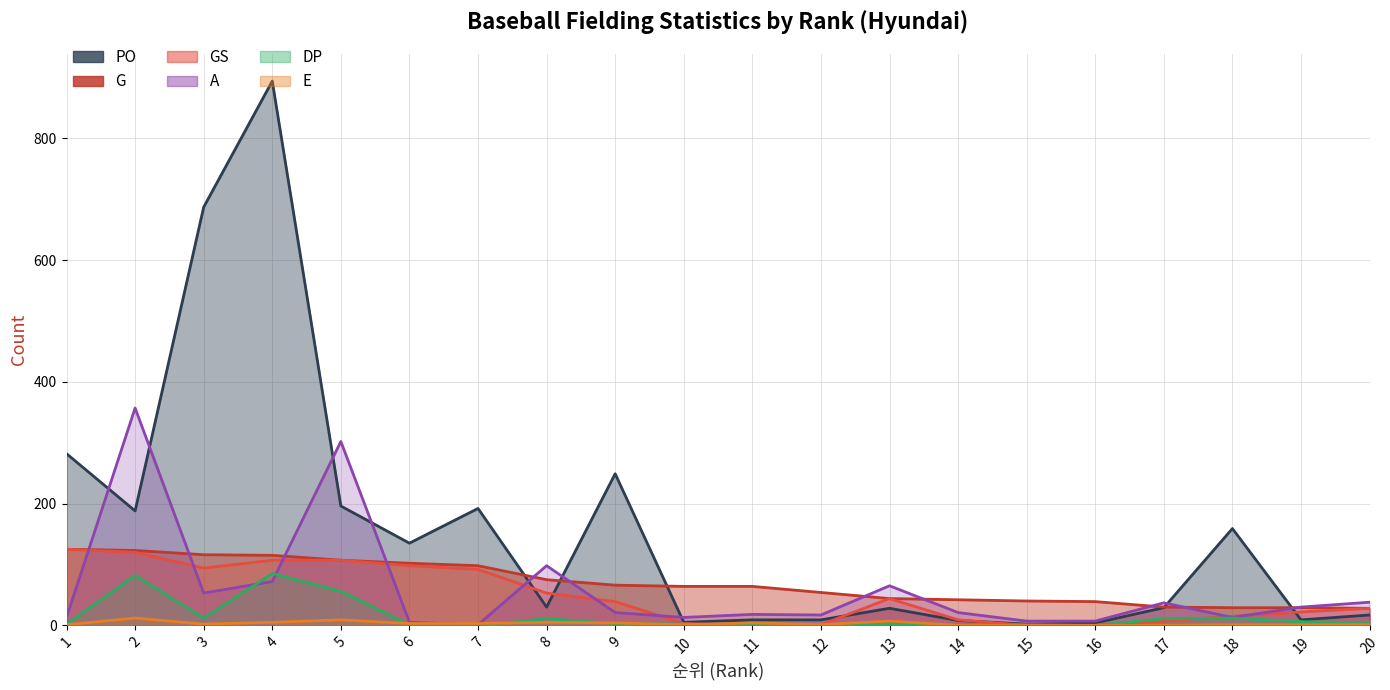

How many values in the A series exceed 21?

9